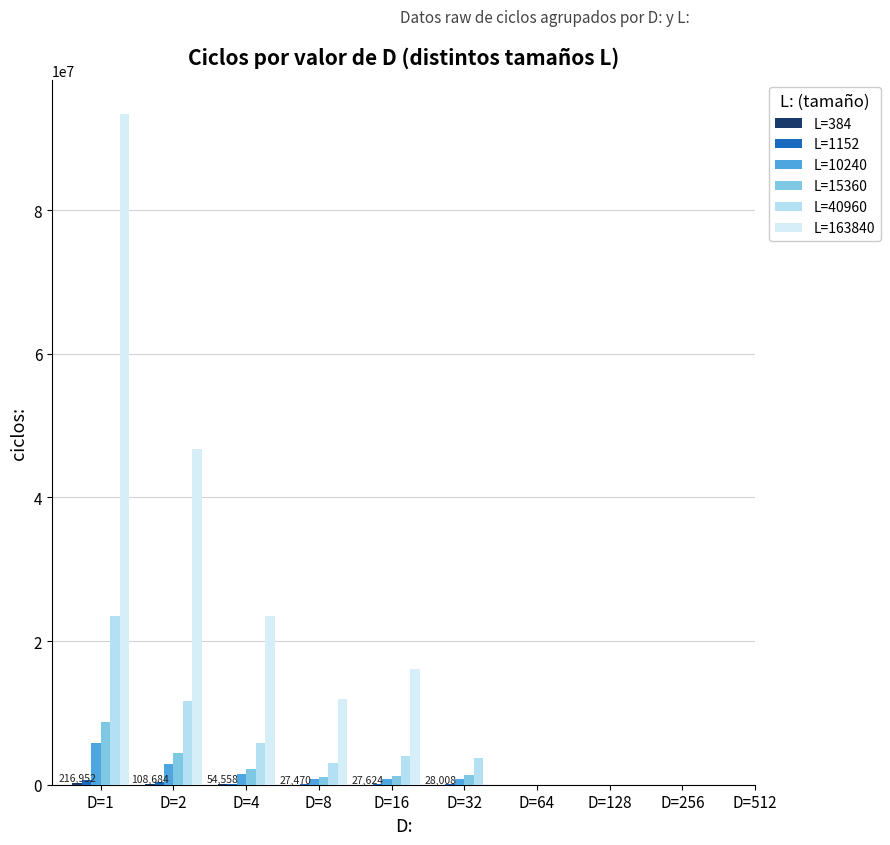

Is the value of L=1152 at D=2 greater than the value of L=10240 at D=8?

No